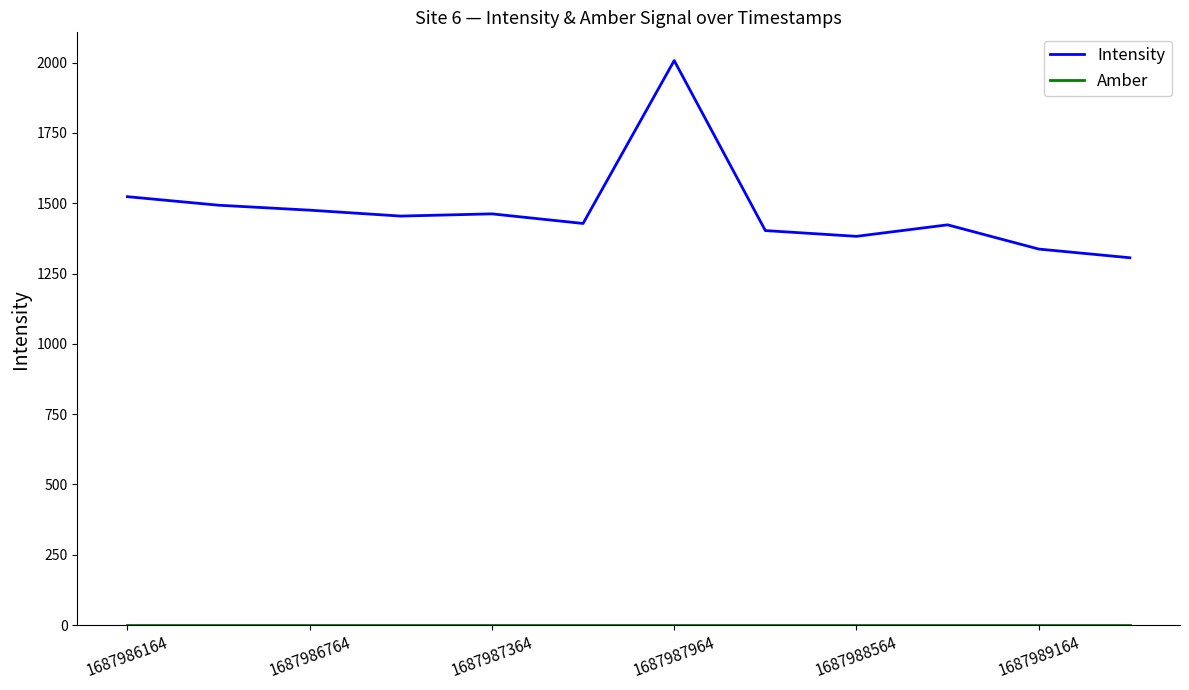

Does the chart display data point markers on the line(s)?

No